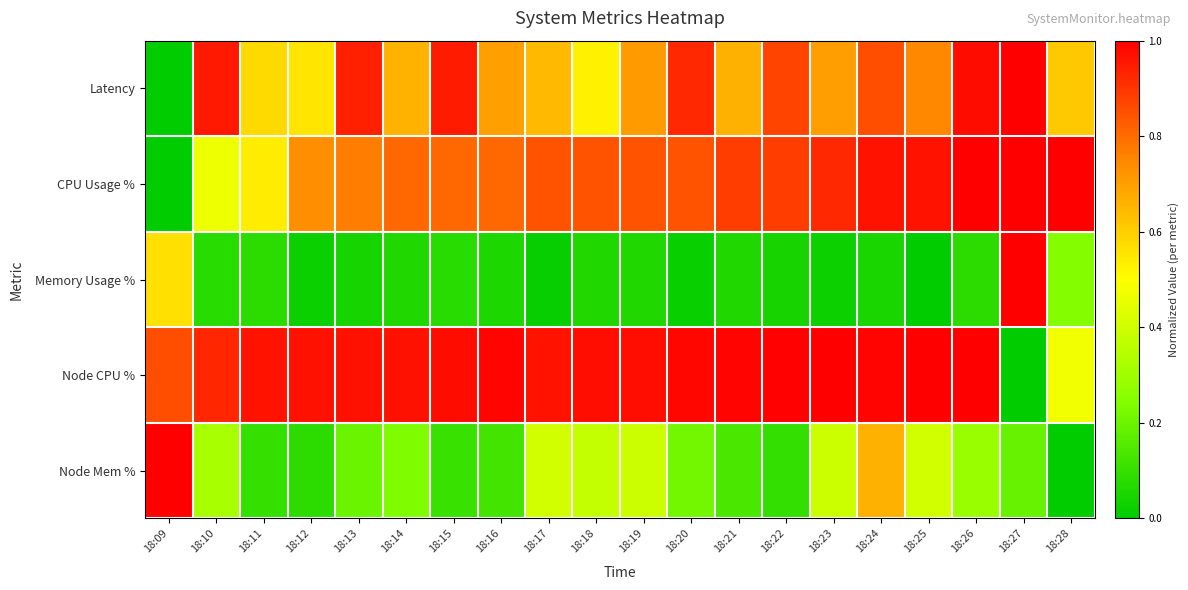

Reading left to right, extract all data points from this chart.

Latency: 18:09=0.0	18:10=1.0	18:11=0.6	18:12=0.6	18:13=0.9	18:14=0.7	18:15=0.9	18:16=0.7	18:17=0.6	18:18=0.5	18:19=0.7	18:20=0.9	18:21=0.7	18:22=0.9	18:23=0.7	18:24=0.9	18:25=0.7	18:26=1.0	18:27=1.0	18:28=0.6
CPU Usage %: 18:09=0.0	18:10=0.5	18:11=0.5	18:12=0.7	18:13=0.8	18:14=0.8	18:15=0.8	18:16=0.8	18:17=0.8	18:18=0.8	18:19=0.8	18:20=0.8	18:21=0.9	18:22=0.9	18:23=0.9	18:24=1.0	18:25=1.0	18:26=1.0	18:27=1.0	18:28=1.0
Memory Usage %: 18:09=0.6	18:10=0.1	18:11=0.1	18:12=0.0	18:13=0.0	18:14=0.1	18:15=0.1	18:16=0.1	18:17=0.0	18:18=0.1	18:19=0.1	18:20=0.0	18:21=0.1	18:22=0.0	18:23=0.0	18:24=0.0	18:25=0.0	18:26=0.1	18:27=1.0	18:28=0.2
Node CPU %: 18:09=0.9	18:10=0.9	18:11=1.0	18:12=1.0	18:13=1.0	18:14=1.0	18:15=1.0	18:16=1.0	18:17=1.0	18:18=1.0	18:19=1.0	18:20=1.0	18:21=1.0	18:22=1.0	18:23=1.0	18:24=1.0	18:25=1.0	18:26=1.0	18:27=0.0	18:28=0.5
Node Mem %: 18:09=1.0	18:10=0.3	18:11=0.1	18:12=0.1	18:13=0.2	18:14=0.2	18:15=0.1	18:16=0.1	18:17=0.4	18:18=0.4	18:19=0.4	18:20=0.2	18:21=0.1	18:22=0.1	18:23=0.4	18:24=0.7	18:25=0.4	18:26=0.3	18:27=0.2	18:28=0.0